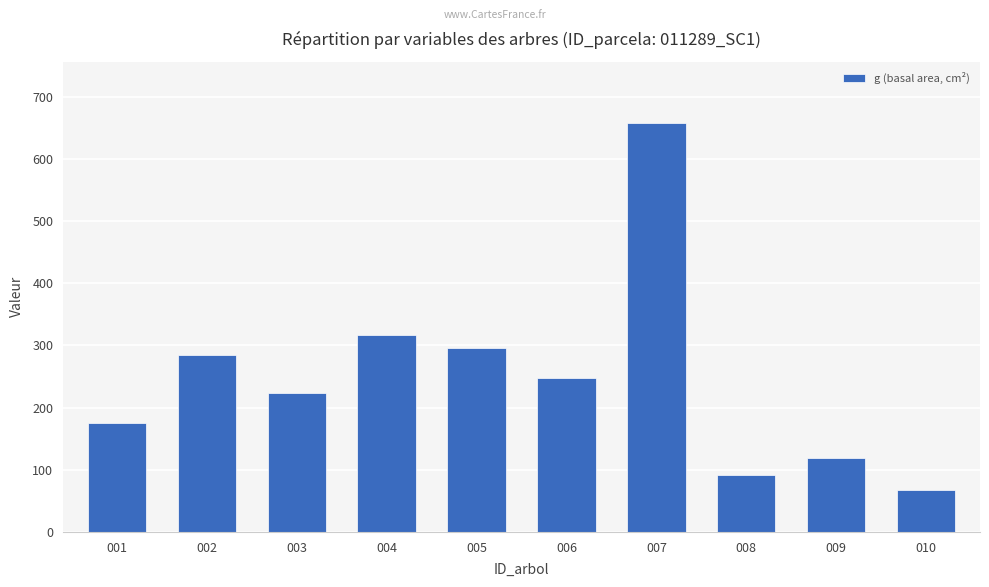

Rank the categories by value from highest to lowest.

007, 004, 005, 002, 006, 003, 001, 009, 008, 010